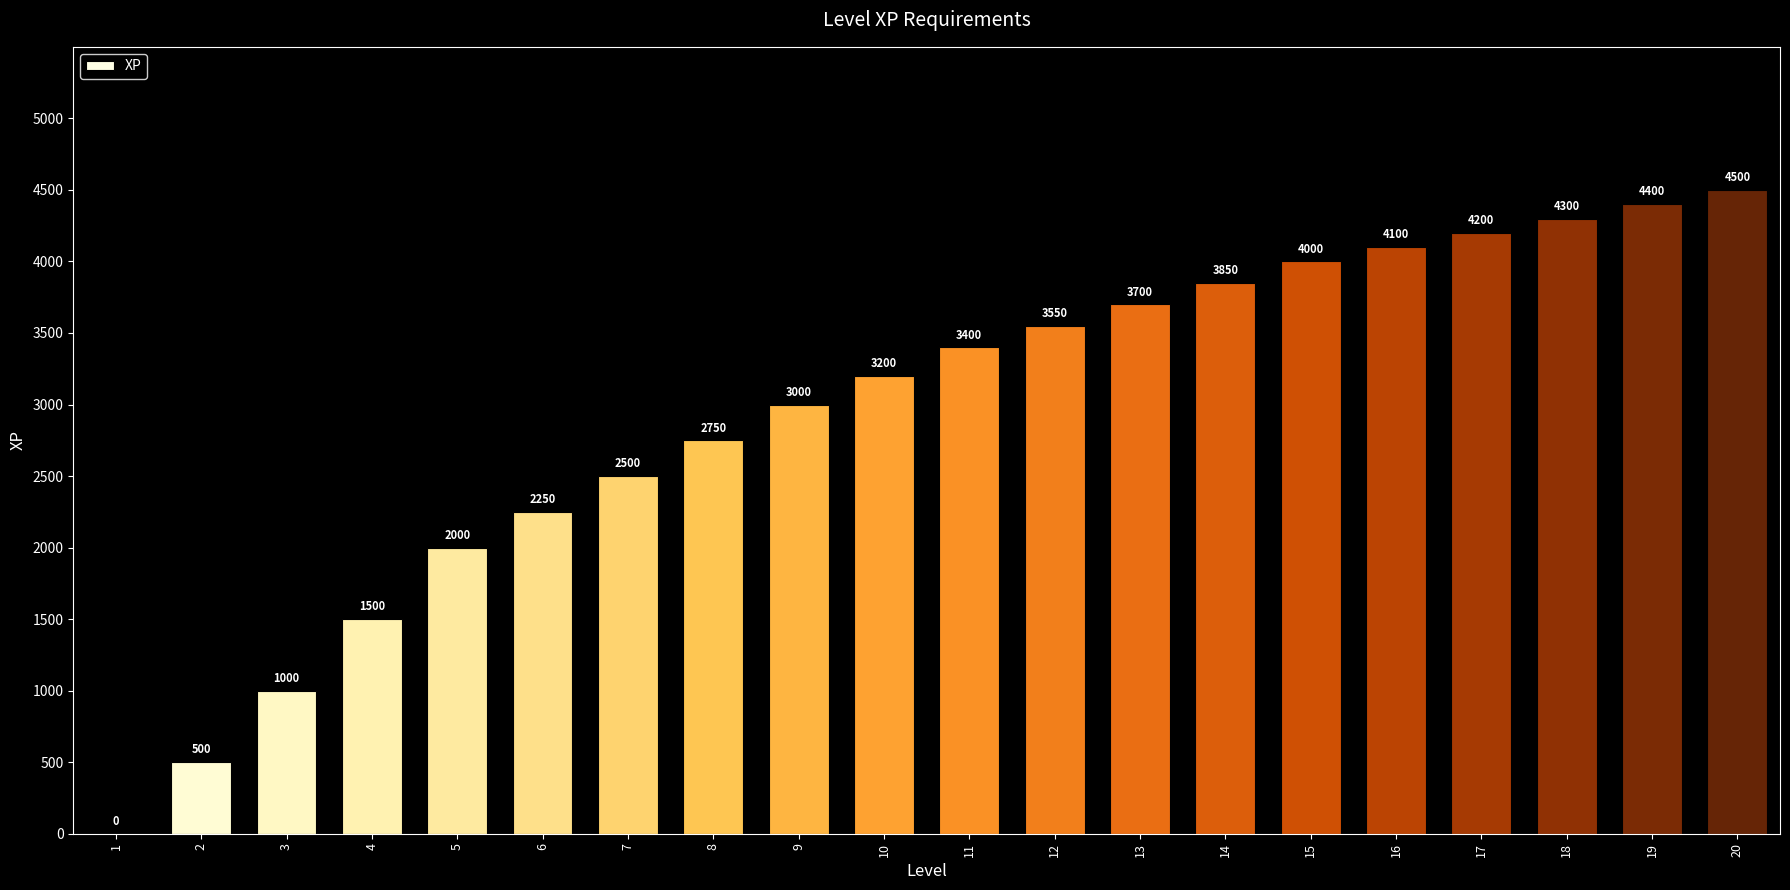

Reading left to right, list all the values displayed in this chart.

0	500	1000	1500	2000	2250	2500	2750	3000	3200	3400	3550	3700	3850	4000	4100	4200	4300	4400	4500